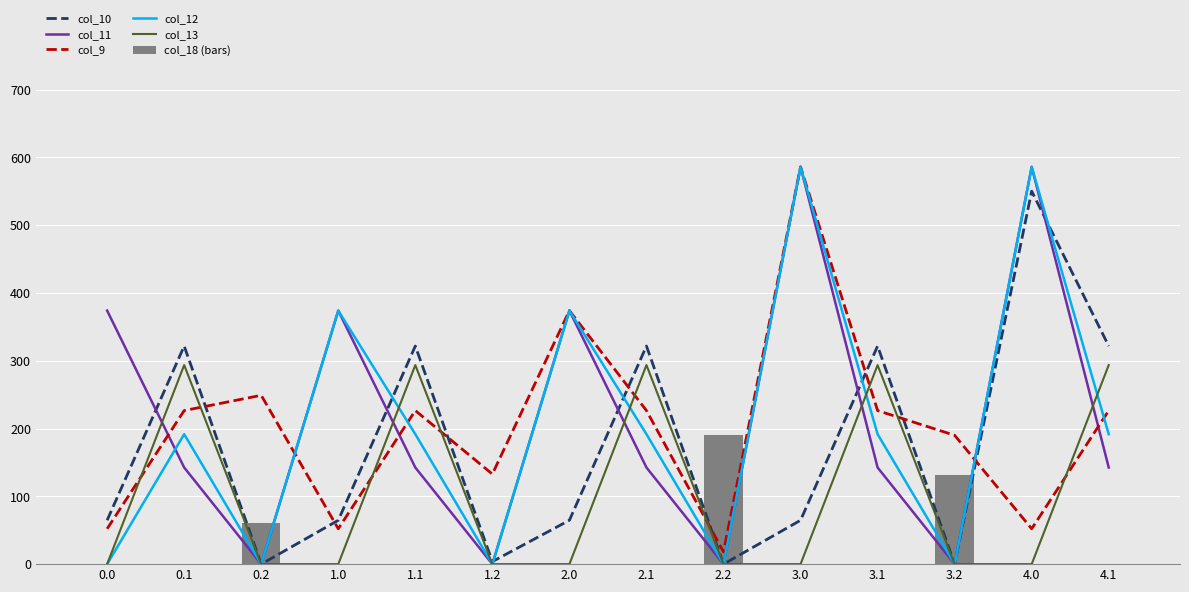

The col_10 series shows 94.1 at 3.0. True or false?

False